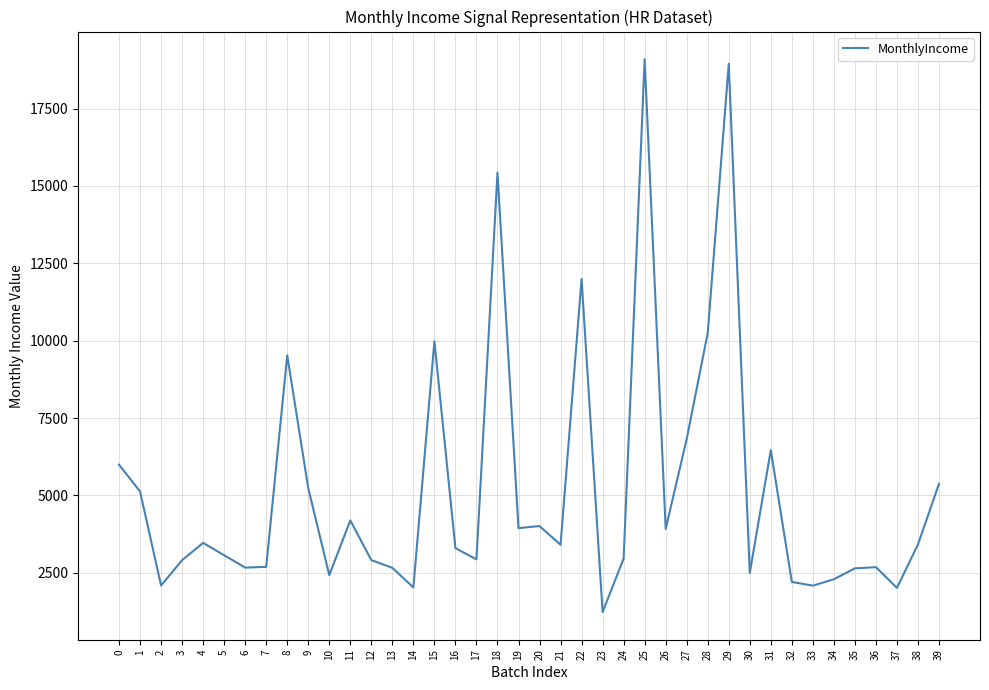

What value does the data have at 4, to the nearest 100?

3500